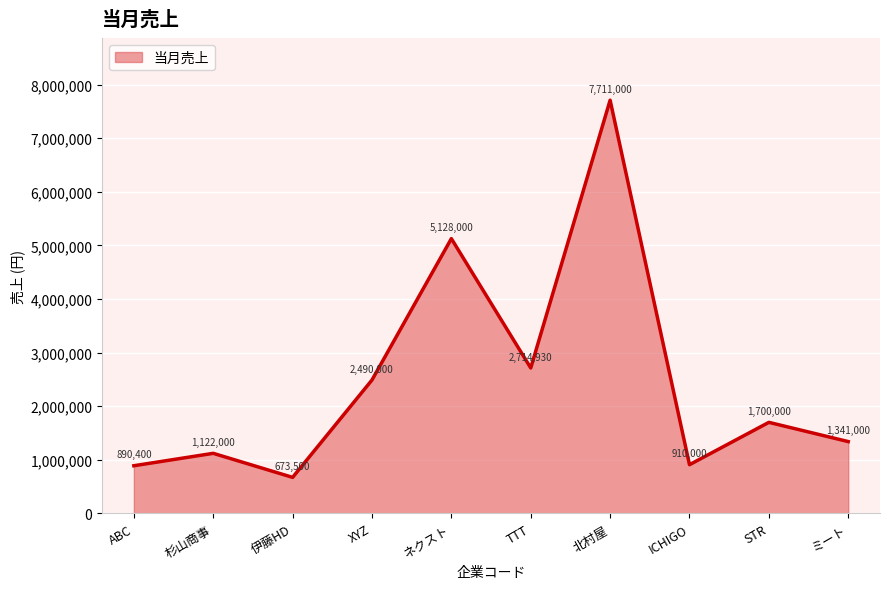

Where is the data nearest to the value 4192250?

ネクスト